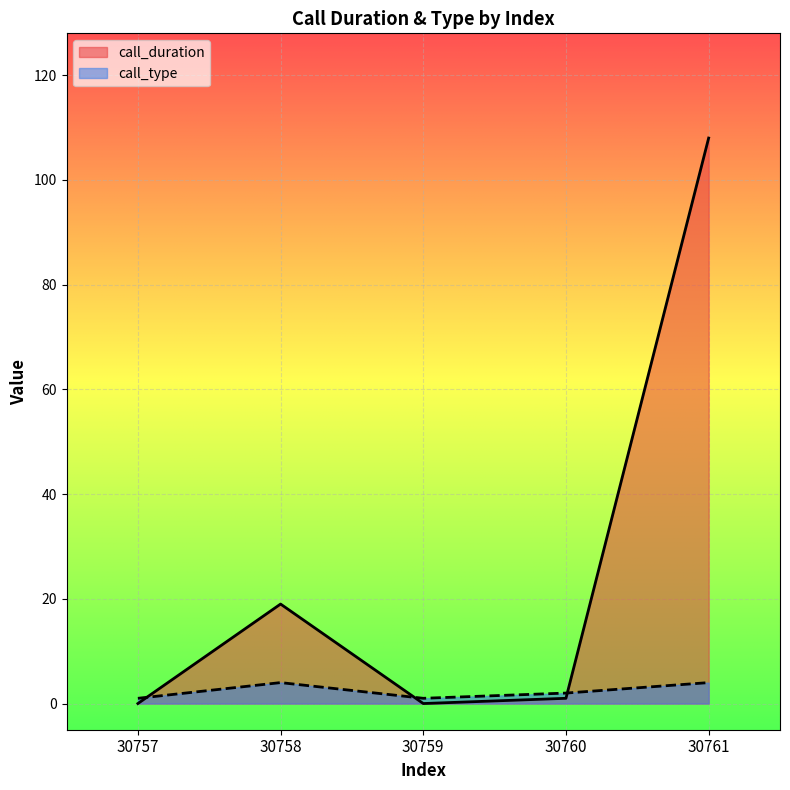

True or false: call_type has a value of 2 at 30761.

False